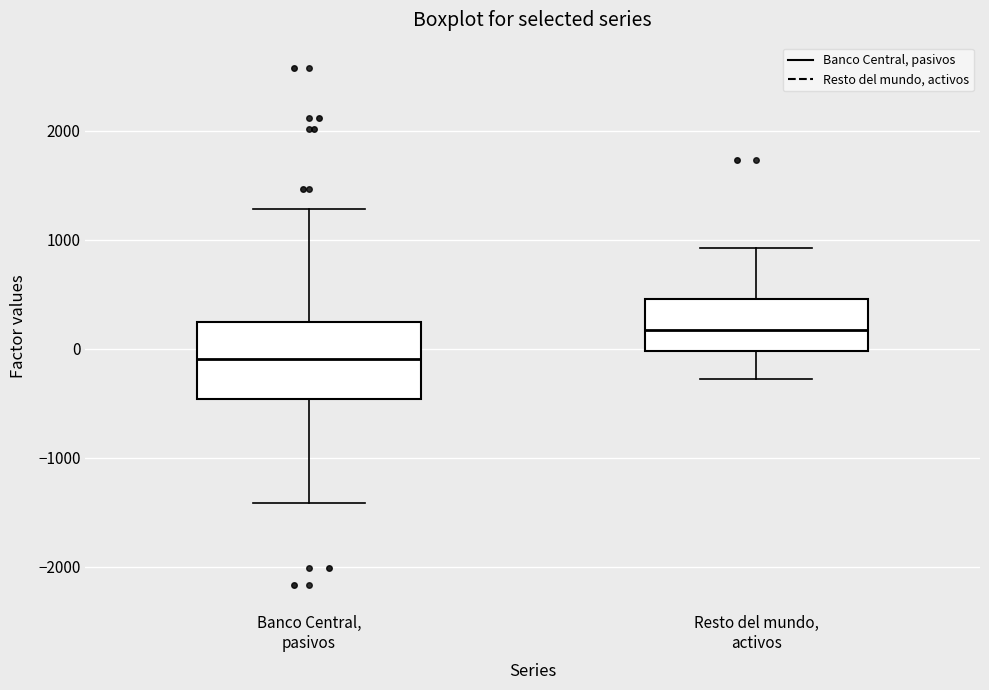

Which box is the tallest, from its lower edge to its upper edge?

Banco Central, pasivos